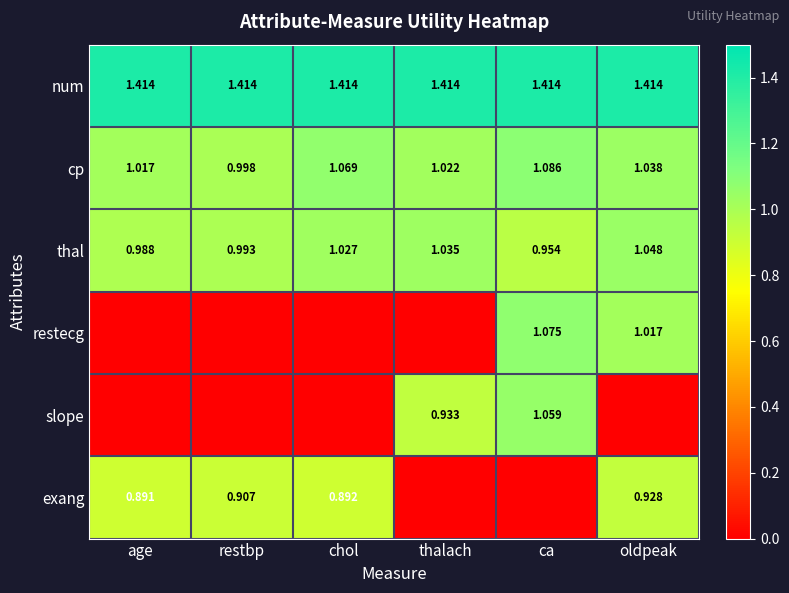

The value of thal at age is 1.0. True or false?

True